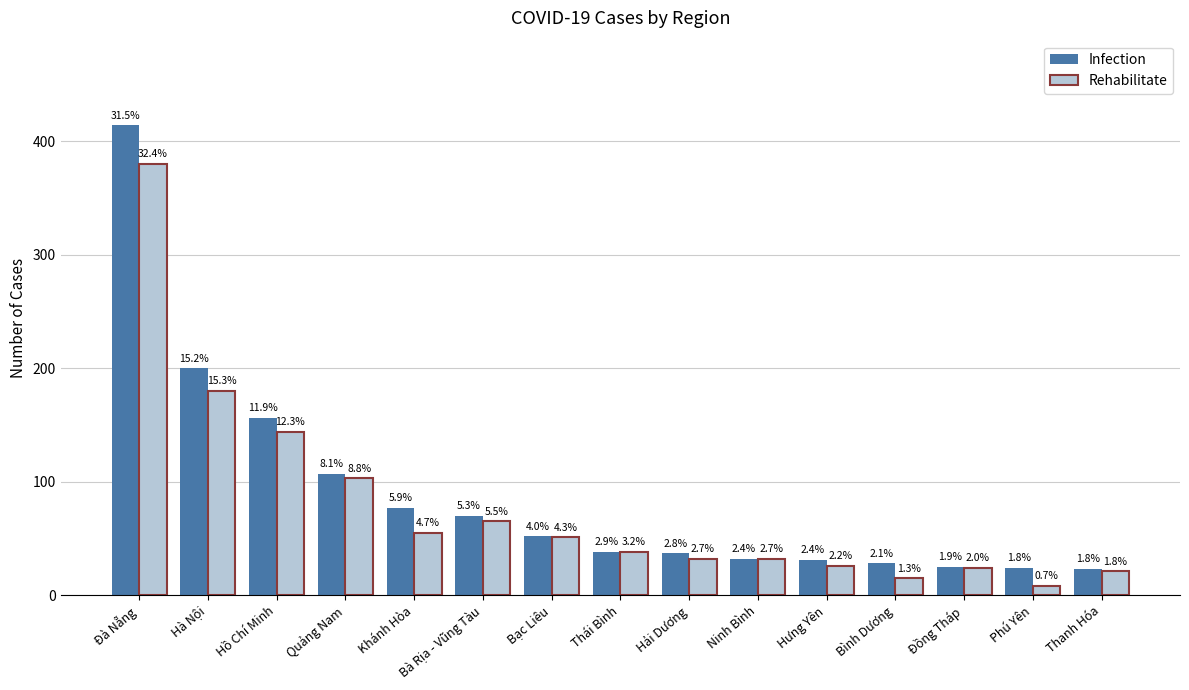

What is the difference between the maximum and minimum values in the Rehabilitate series?

372